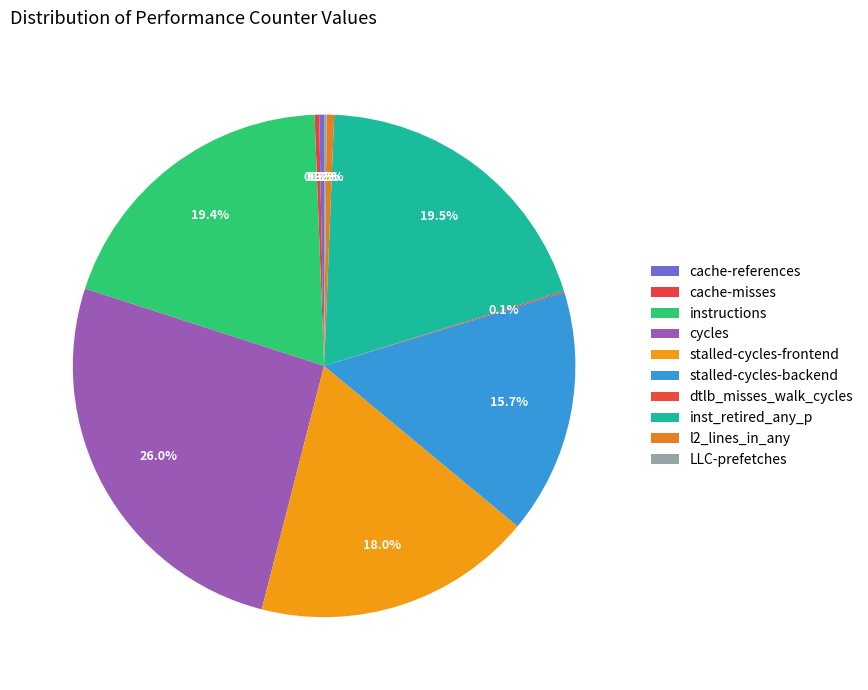

Between LLC-prefetches and stalled-cycles-backend, which is larger?

stalled-cycles-backend